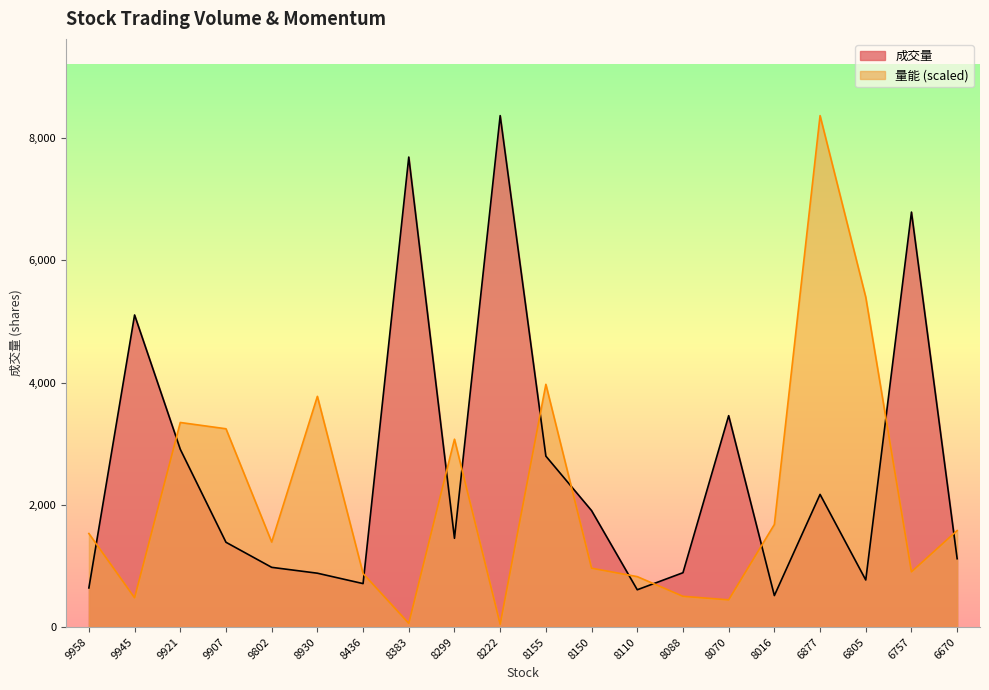

What is the greatest value displayed?

8366.0